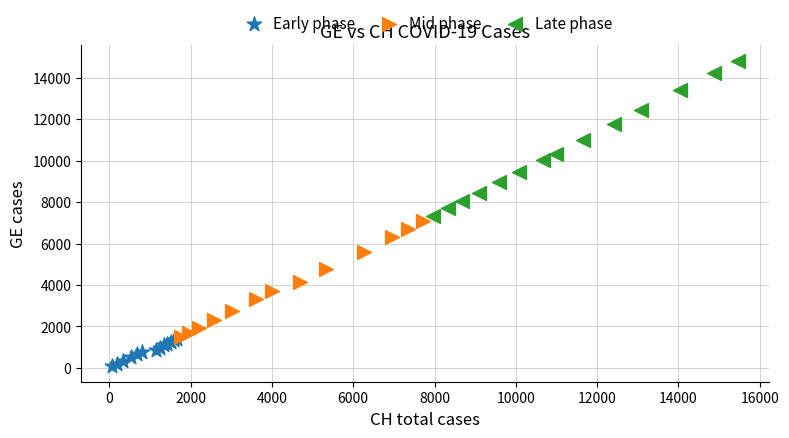

Which series contains the lowest Y value?

Early phase